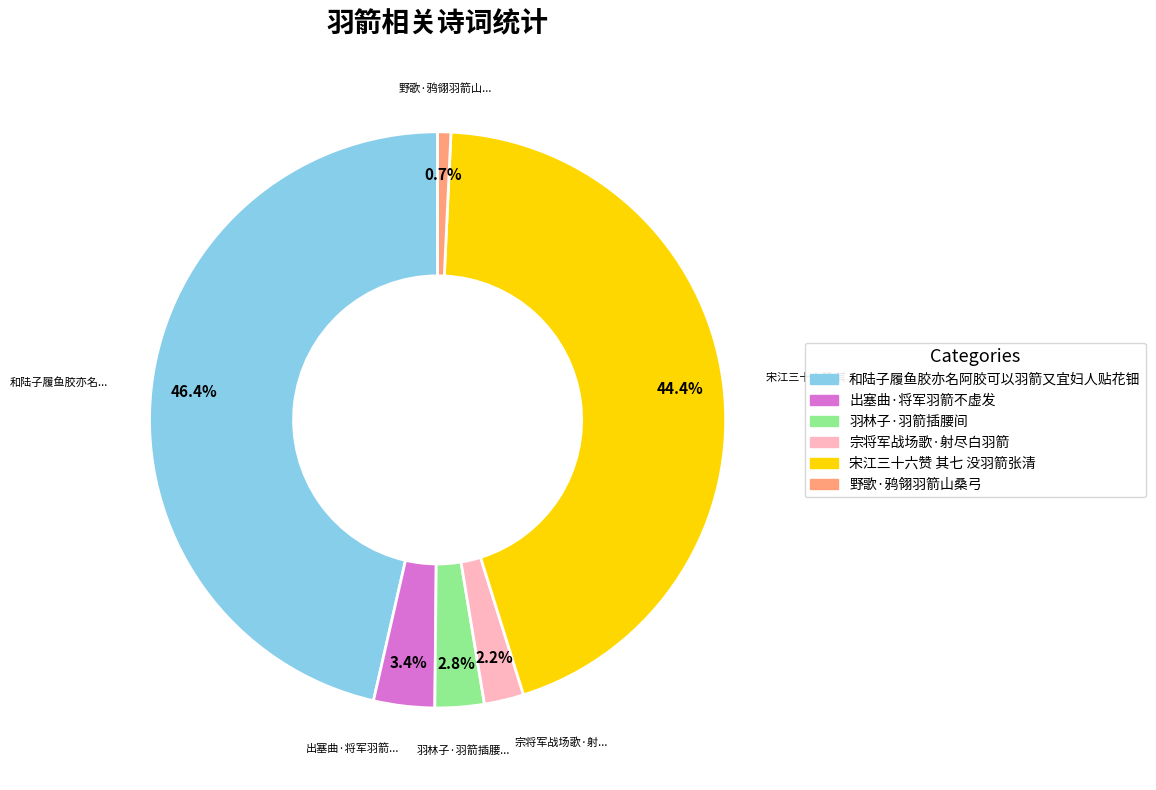

True or false: 野歌·鸦翎羽箭山桑弓 accounts for 1% of the total.

True